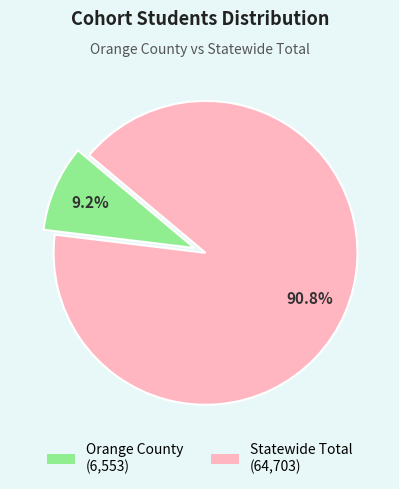

Which slice is the smallest?

Orange County